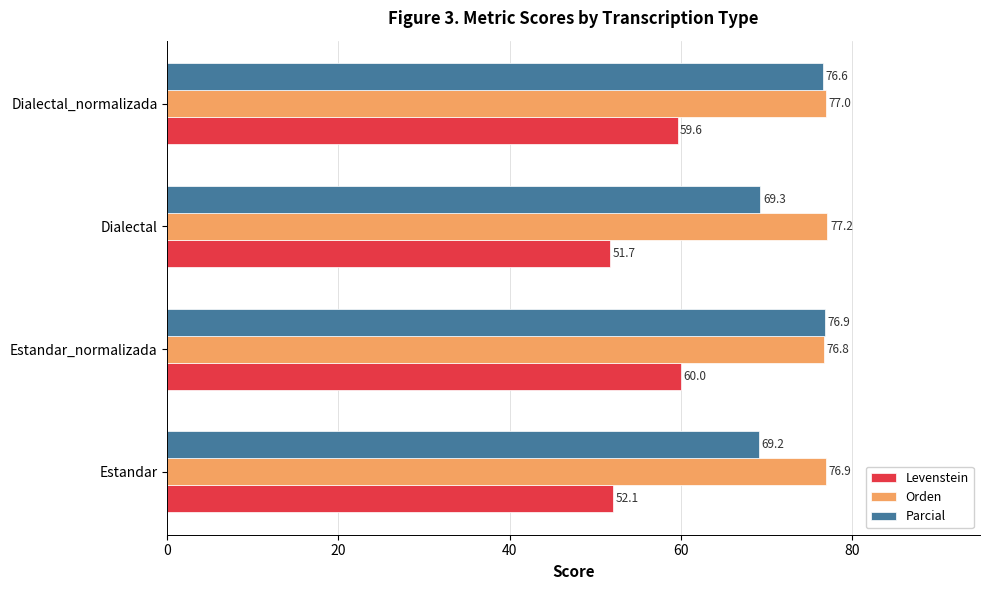

At which label is Parcial closest to 73?

Dialectal_normalizada